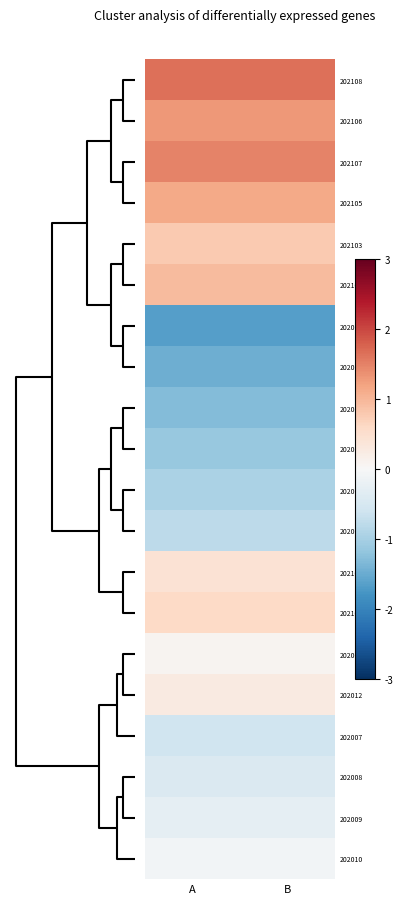

Reading left to right, list all the values displayed in this chart.

202108: A=1.7	B=1.7
202106: A=1.3	B=1.3
202107: A=1.5	B=1.5
202105: A=1.1	B=1.1
202103: A=0.8	B=0.8
202104: A=1.0	B=1.0
202001: A=-1.6	B=-1.6
202002: A=-1.5	B=-1.5
202003: A=-1.3	B=-1.3
202004: A=-1.1	B=-1.1
202005: A=-1.0	B=-1.0
202006: A=-0.8	B=-0.8
202101: A=0.4	B=0.4
202102: A=0.6	B=0.6
202011: A=0.1	B=0.1
202012: A=0.3	B=0.3
202007: A=-0.6	B=-0.6
202008: A=-0.4	B=-0.4
202009: A=-0.3	B=-0.3
202010: A=-0.1	B=-0.1